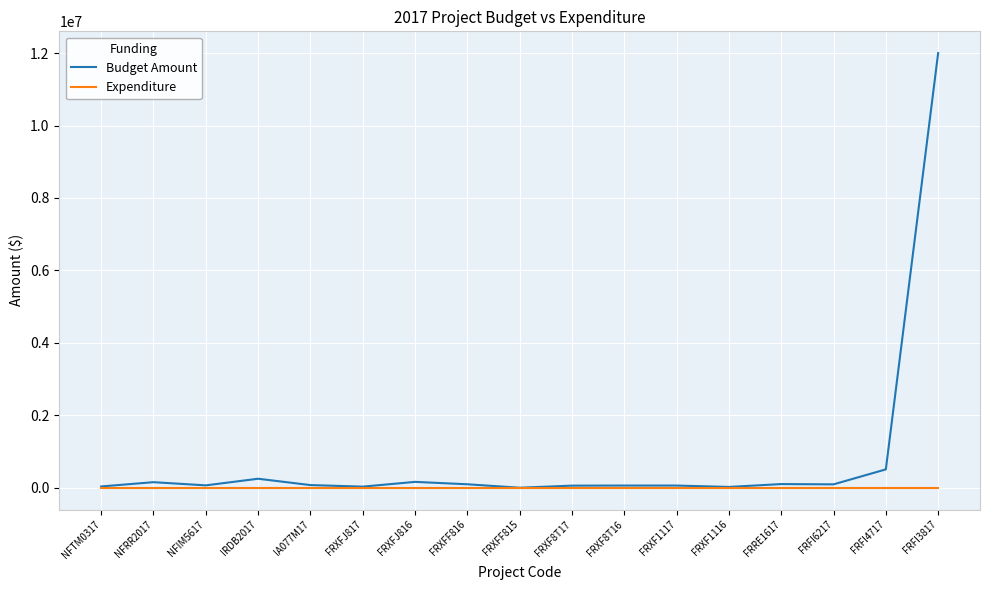

Is the value of Expenditure at FRXF1117 greater than the value of Budget Amount at FRFI3817?

No